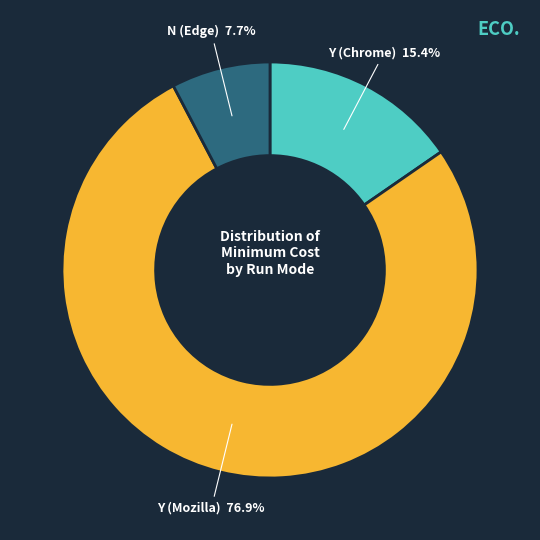

How many slices are in this pie chart?

3